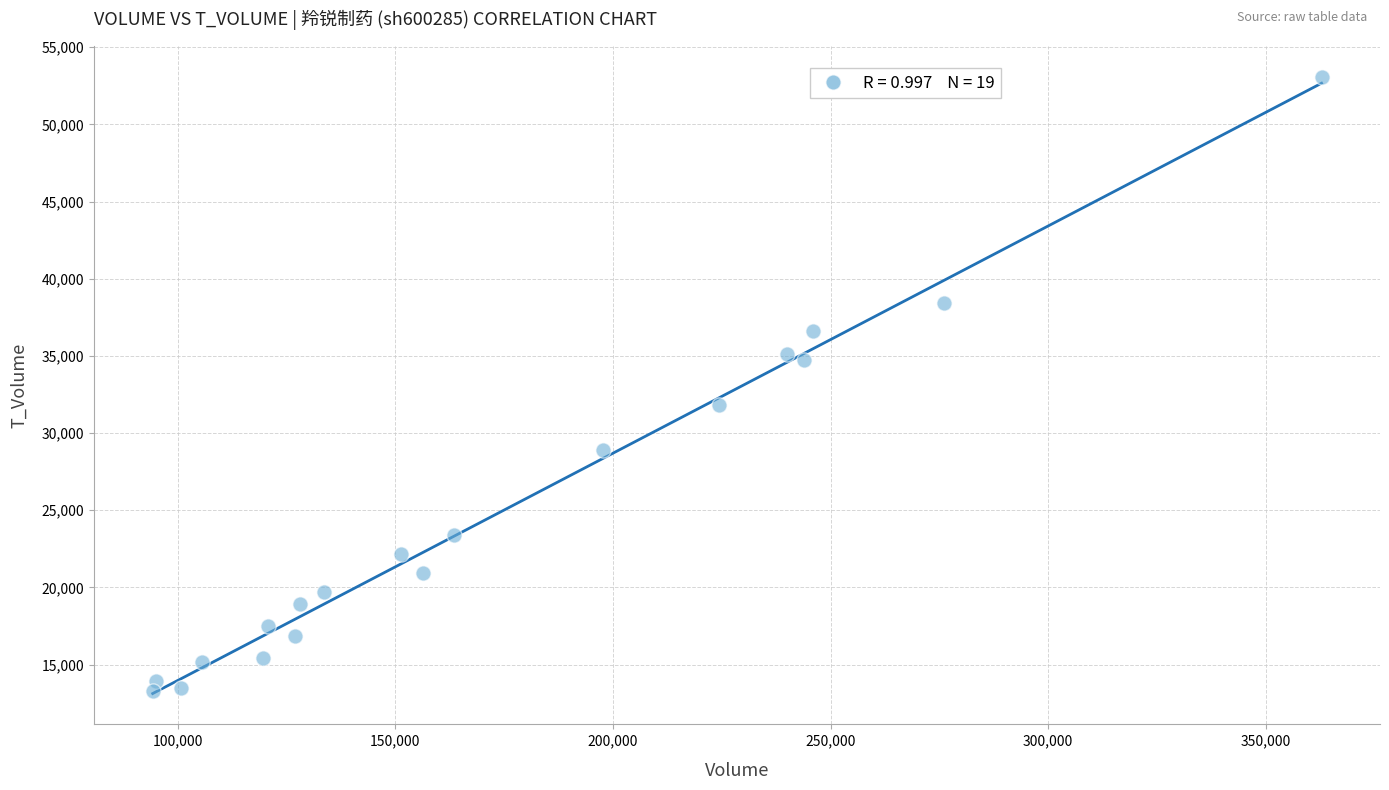

What is the range of X values (max minus min)?

268483